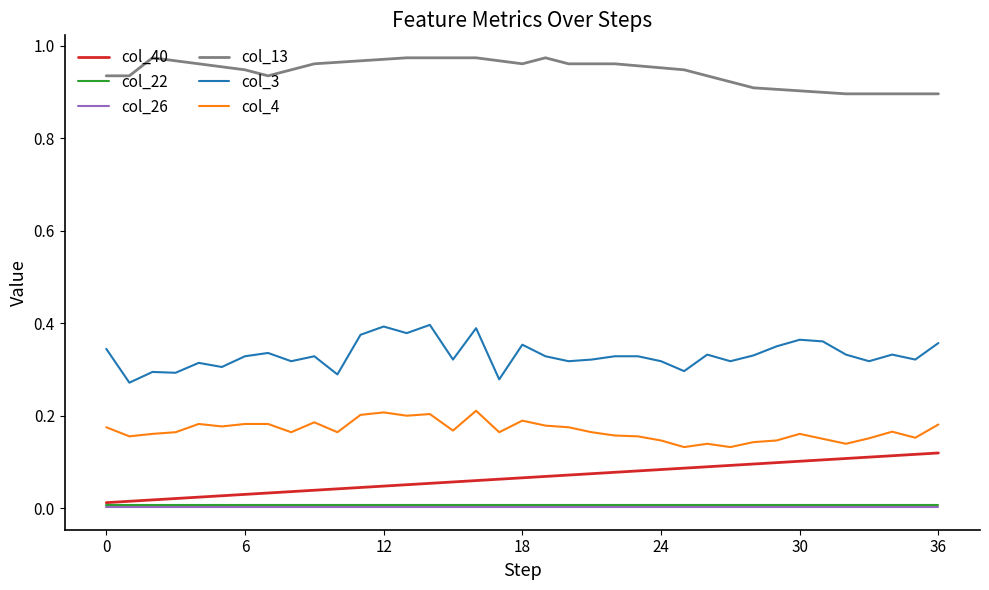

True or false: col_22 and col_13 cross at least once.

False